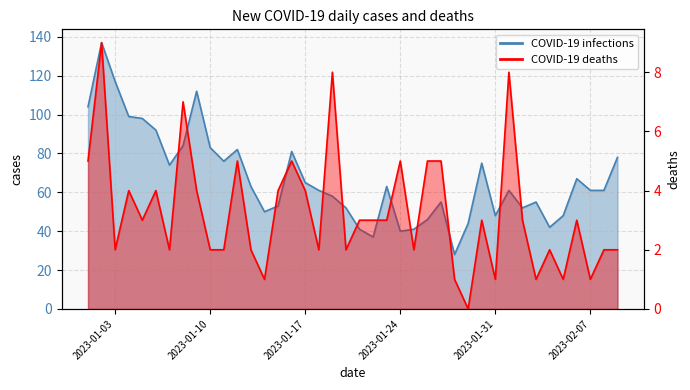

What is the difference between the maximum and minimum values in the COVID-19 deaths series?

9